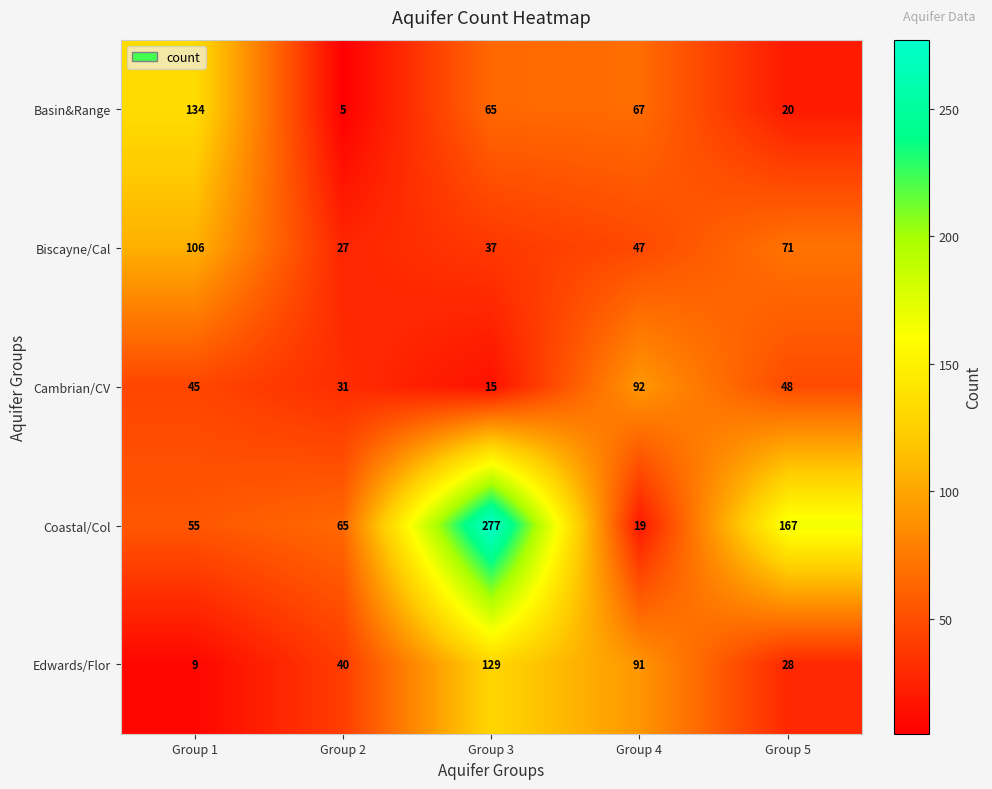

Reading left to right, what are all the values shown in this chart?

Basin&Range: Group 1=134	Group 2=5	Group 3=65	Group 4=67	Group 5=20
Biscayne/Cal: Group 1=106	Group 2=27	Group 3=37	Group 4=47	Group 5=71
Cambrian/CV: Group 1=45	Group 2=31	Group 3=15	Group 4=92	Group 5=48
Coastal/Col: Group 1=55	Group 2=65	Group 3=277	Group 4=19	Group 5=167
Edwards/Flor: Group 1=9	Group 2=40	Group 3=129	Group 4=91	Group 5=28